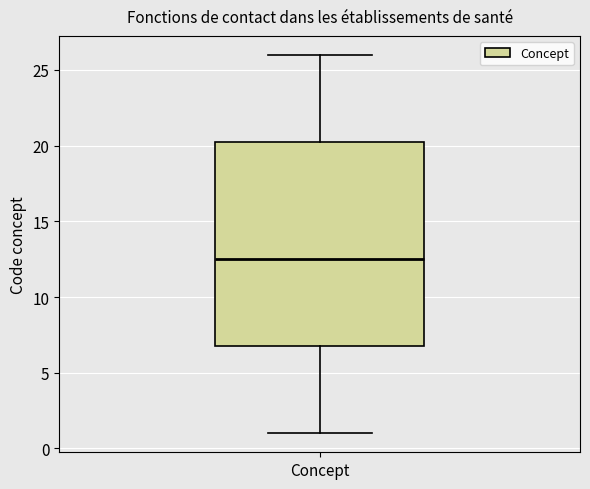

Transcribe this box plot: give where the median line is, the range the box spans, and where the two whiskers end, as read against the y-axis. The values are not printed on the chart, so give them approximately, as read against the axis.

median 12.5, box 7.0 to 20.5, whiskers 1.0 to 26.0